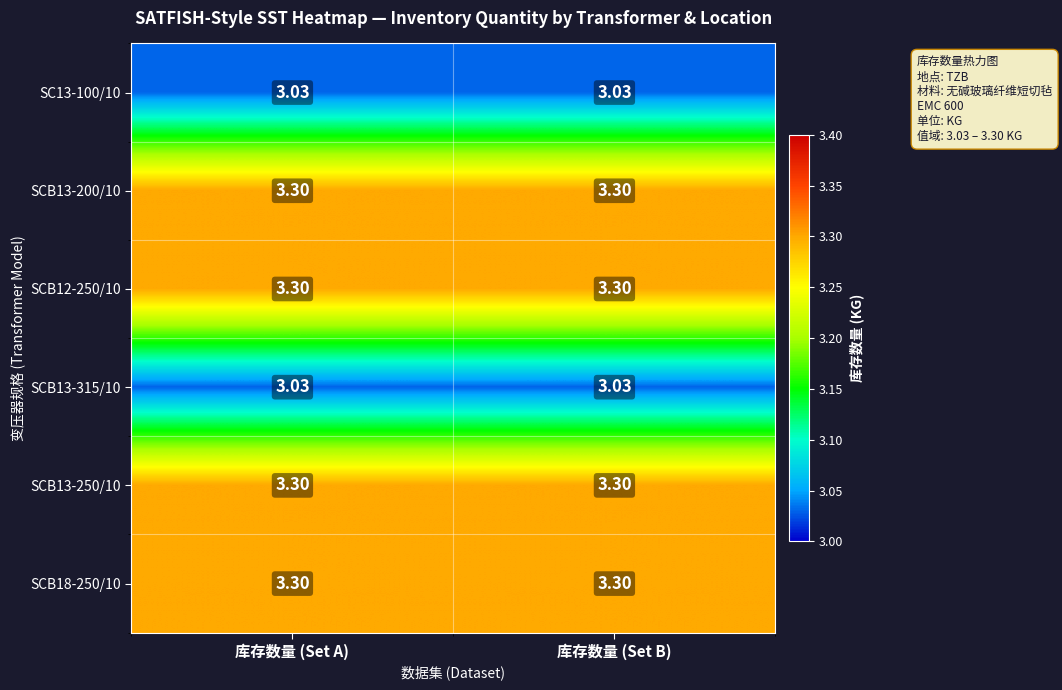

List the series in order of their peak value, lowest first.

SC13-100/10, SCB13-315/10, SCB13-200/10, SCB12-250/10, SCB13-250/10, SCB18-250/10